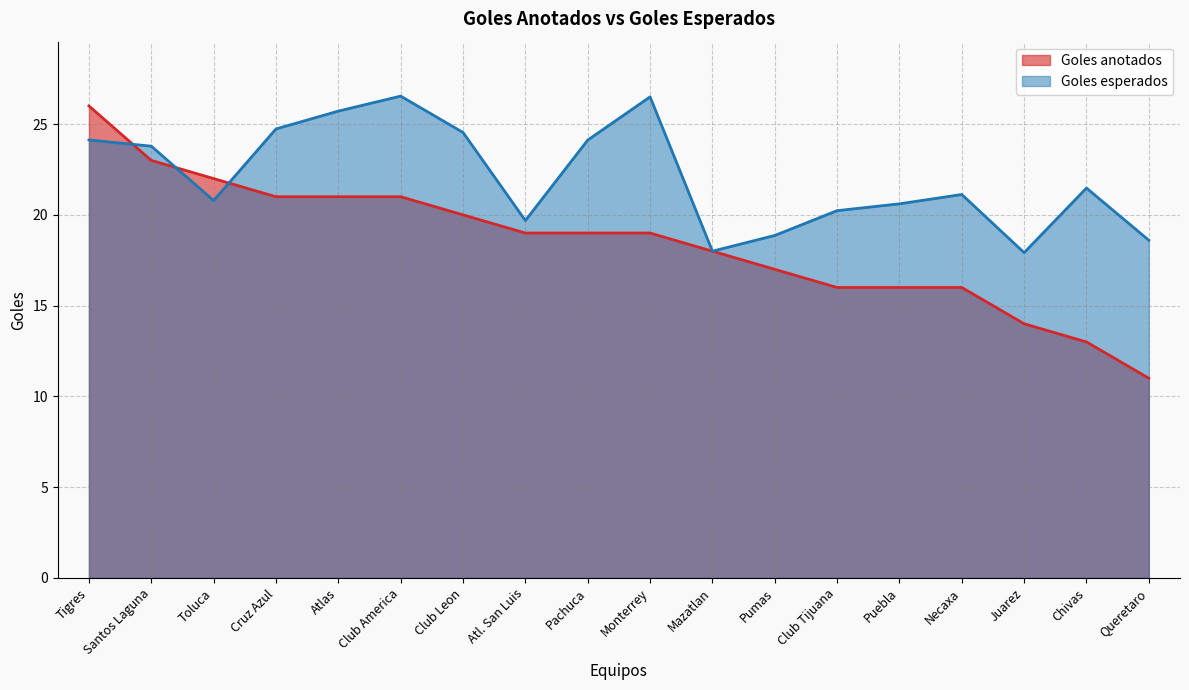

Is the value of Goles anotados at Tigres greater than the value of Goles esperados at Santos Laguna?

Yes